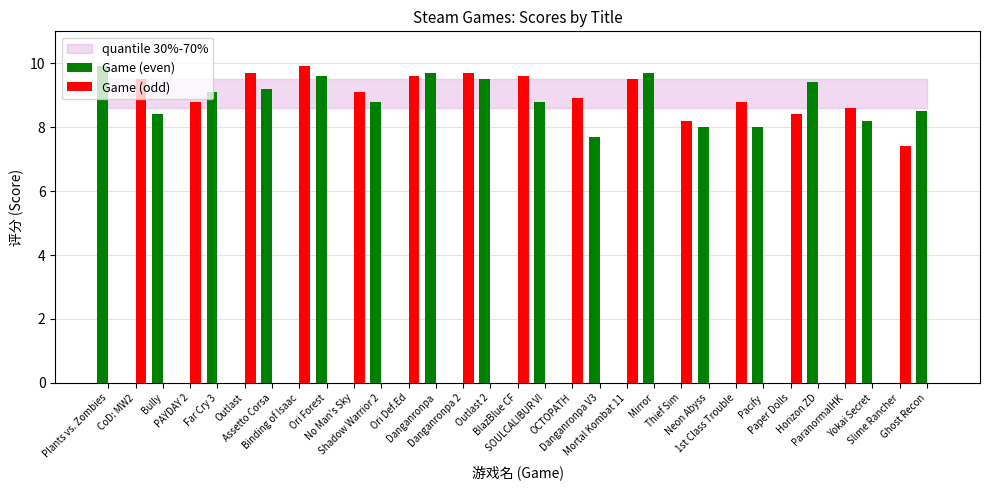

What is the maximum value shown in the chart?

9.9